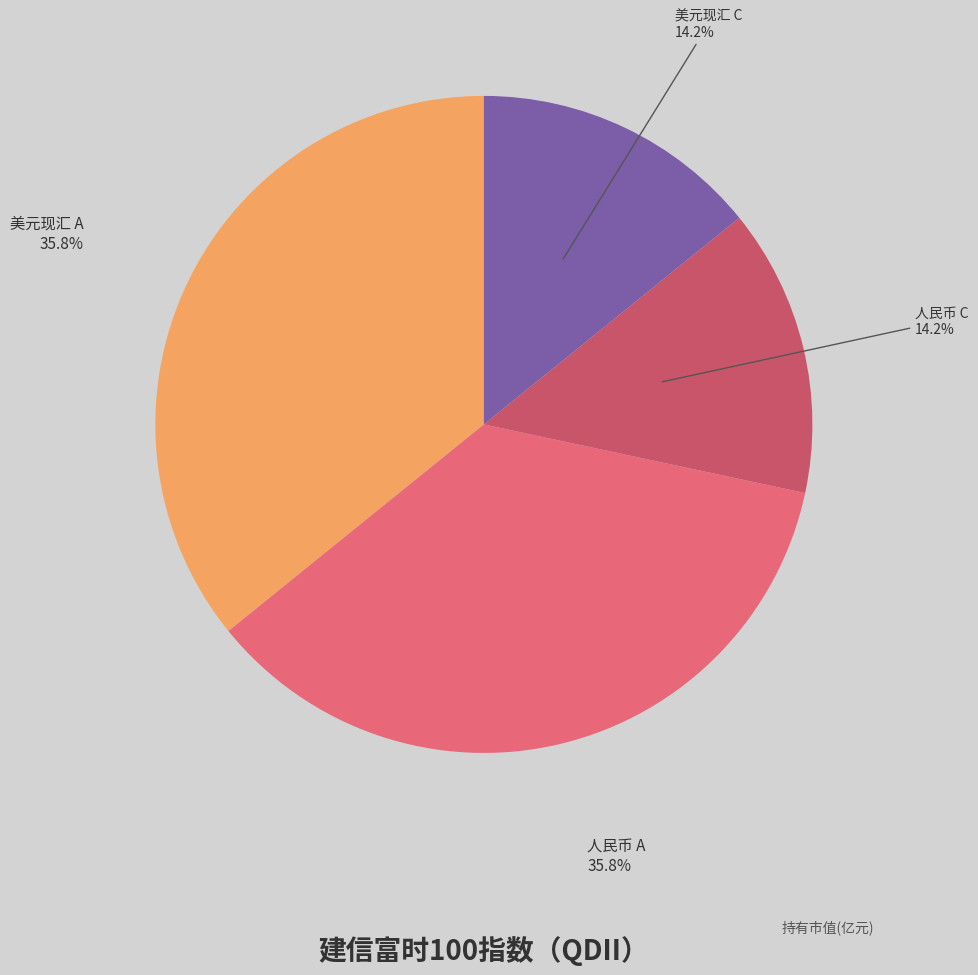

Count the number of slices in the pie.

4